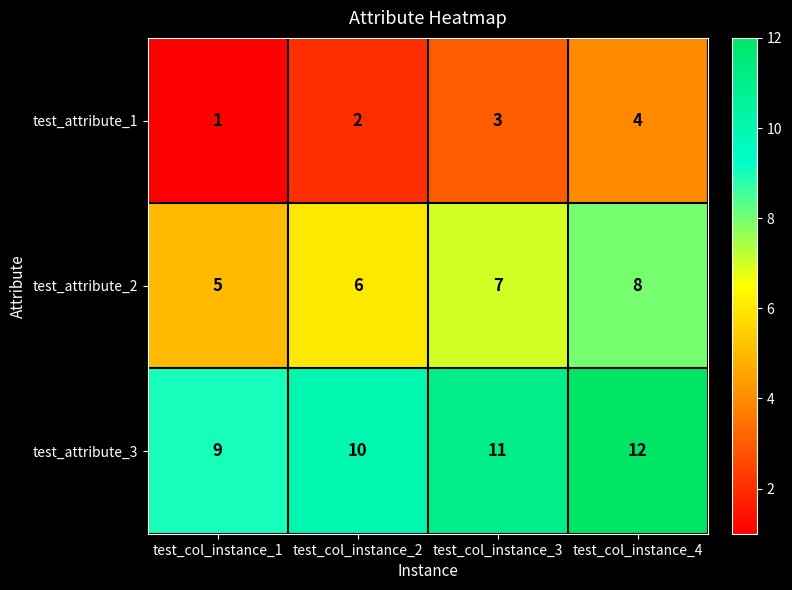

What is the difference between the test_attribute_3 values at test_col_instance_4 and test_col_instance_1?

3